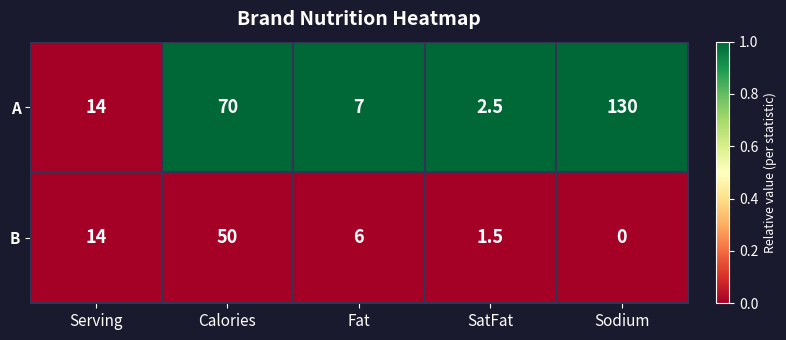

Count the number of categories in the chart.

5